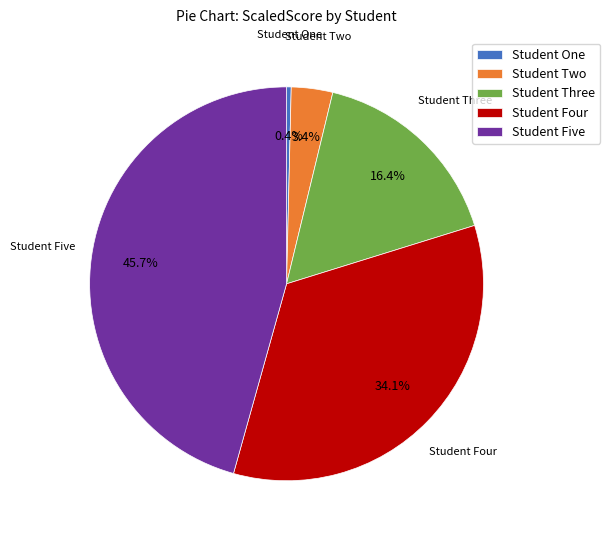

Combined, what portion of the pie is Student Four and Student One?

34.5%